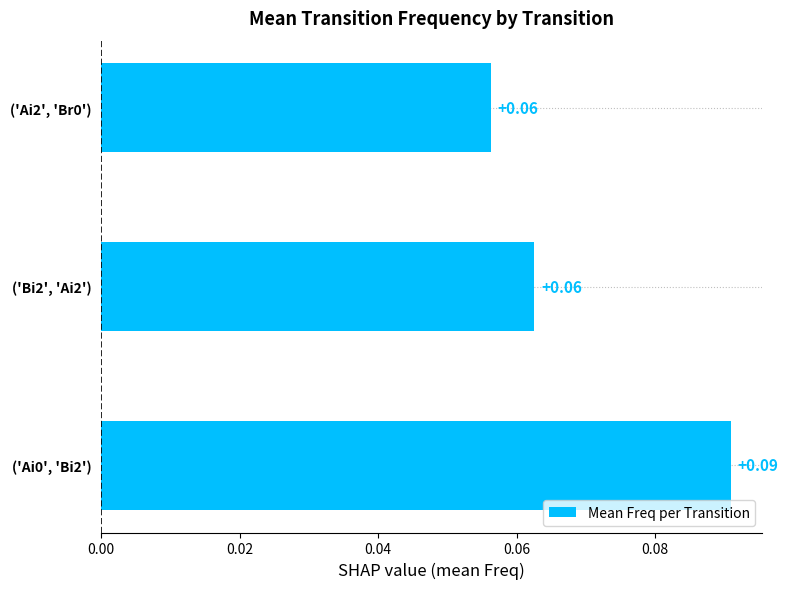

Which has a higher value, ('Ai0', 'Bi2') or ('Bi2', 'Ai2')?

('Ai0', 'Bi2')